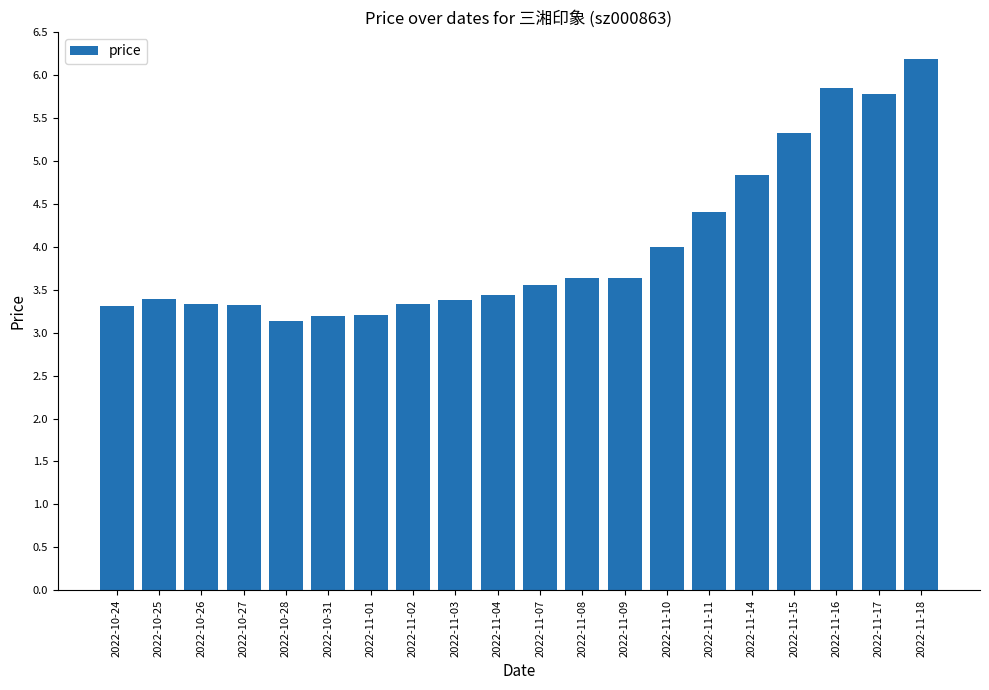

What is the value of the 5th bar from the left?

3.1